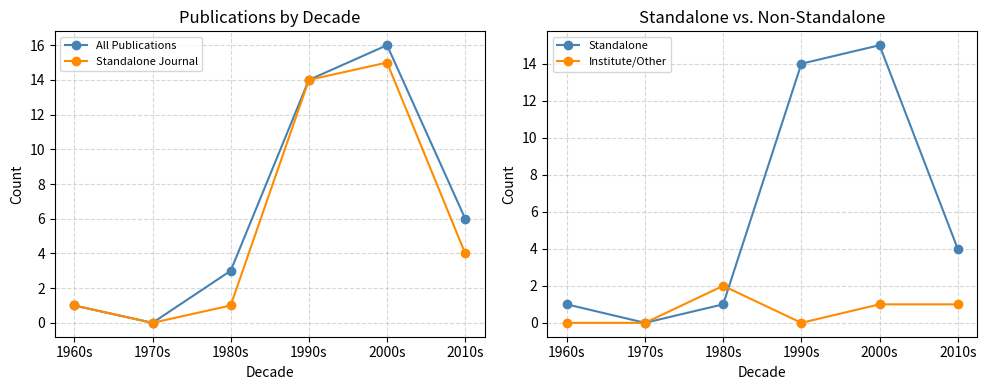

Where is Standalone nearest to the value 7?

2010s